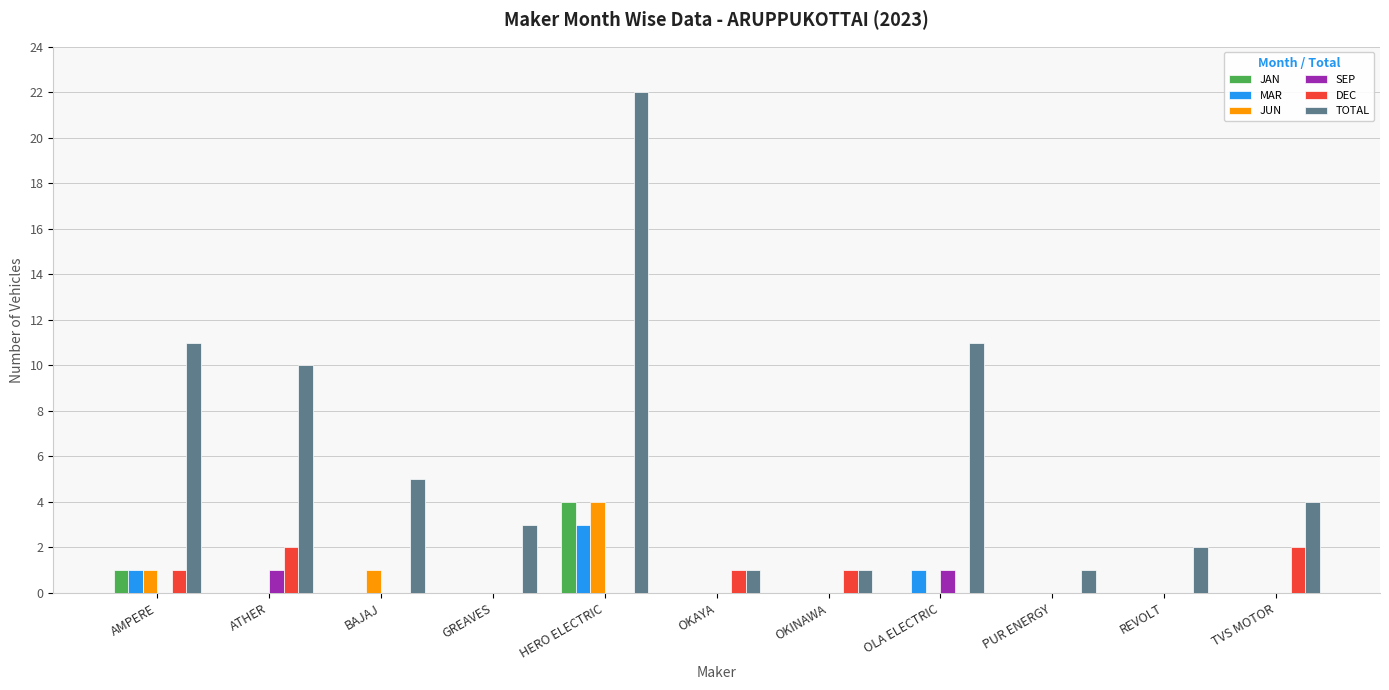

Between AMPERE and OKINAWA, which series saw the biggest shift?

TOTAL